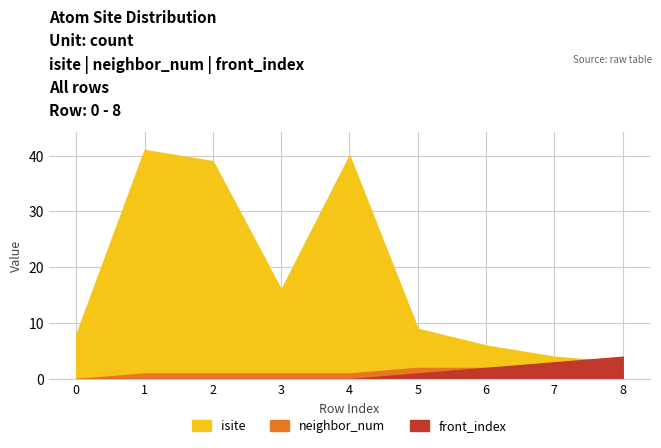

True or false: isite and neighbor_num intersect in this chart.

False